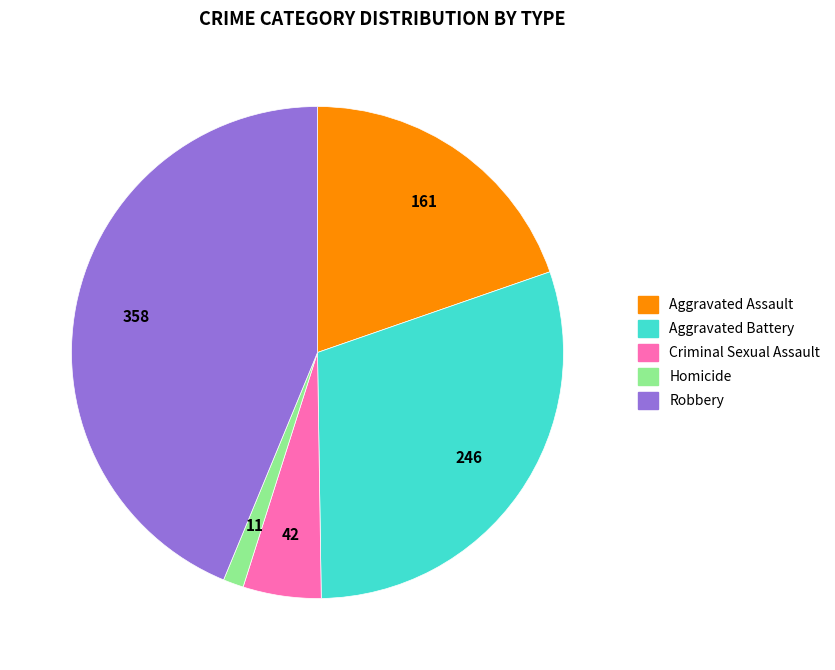

Which slice is the smallest?

Homicide